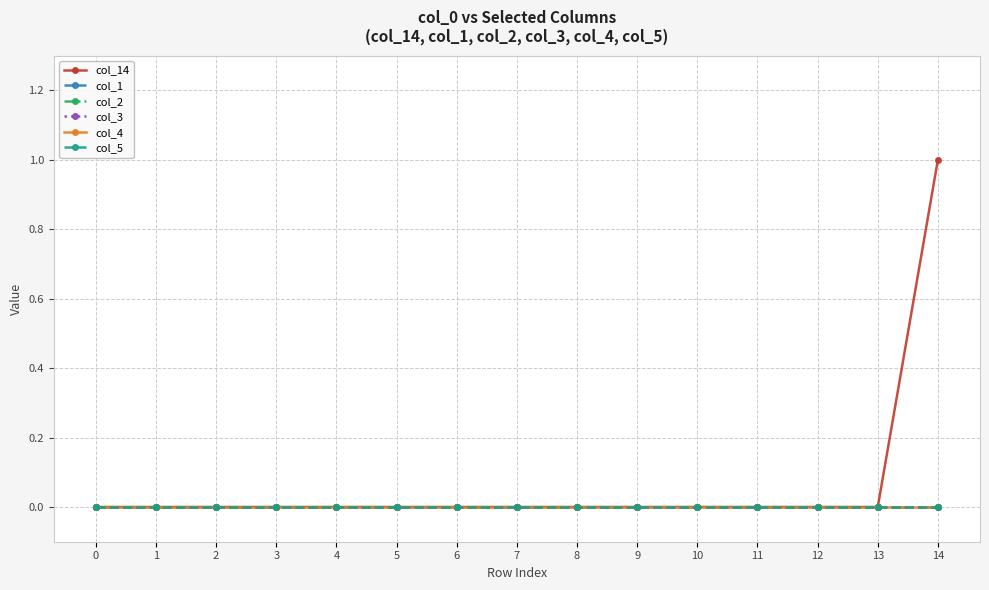

True or false: col_1 and col_2 intersect in this chart.

False